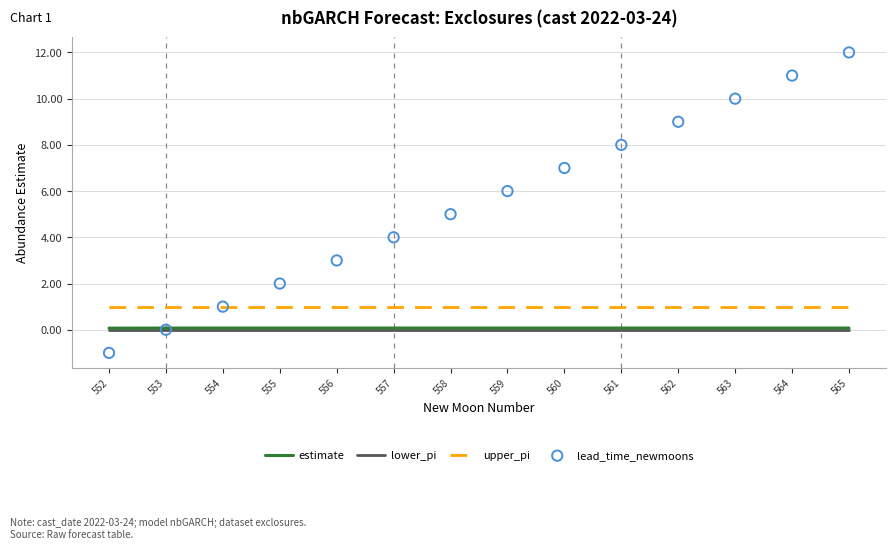

Is the value of estimate at 561 greater than the value of lead_time_newmoons at 554?

No